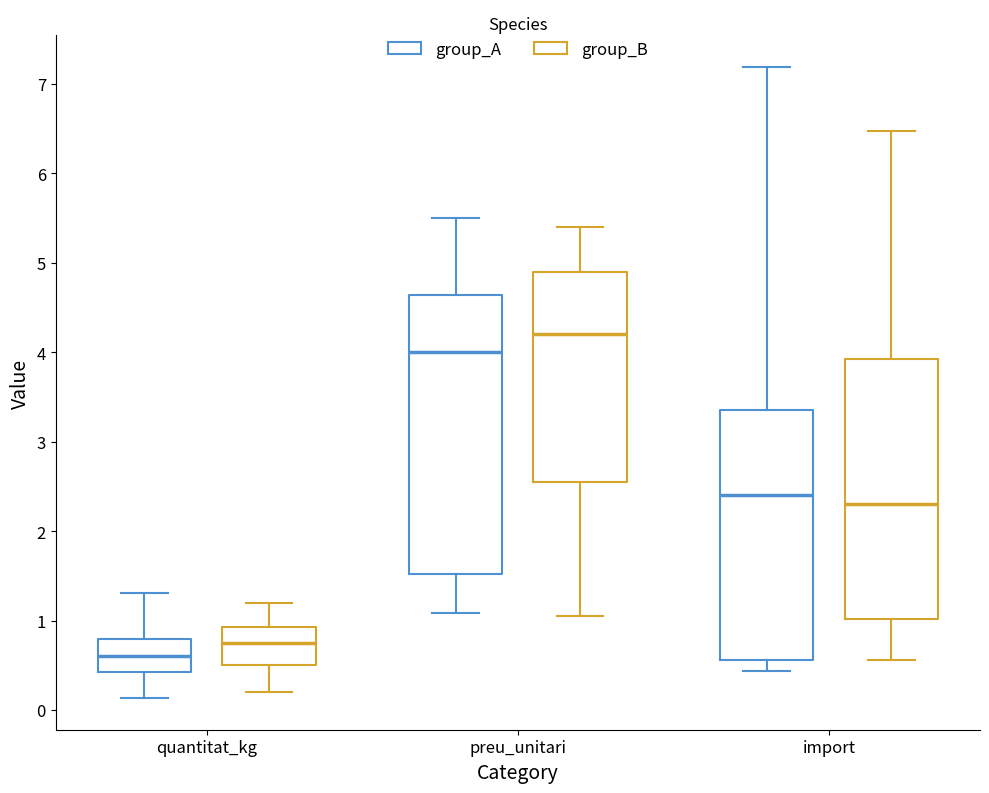

Where does the upper whisker of the box for quantitat_kg (group_A) end on the y-axis? The values are not printed on the chart, so give them approximately, as read against the axis.

1.3